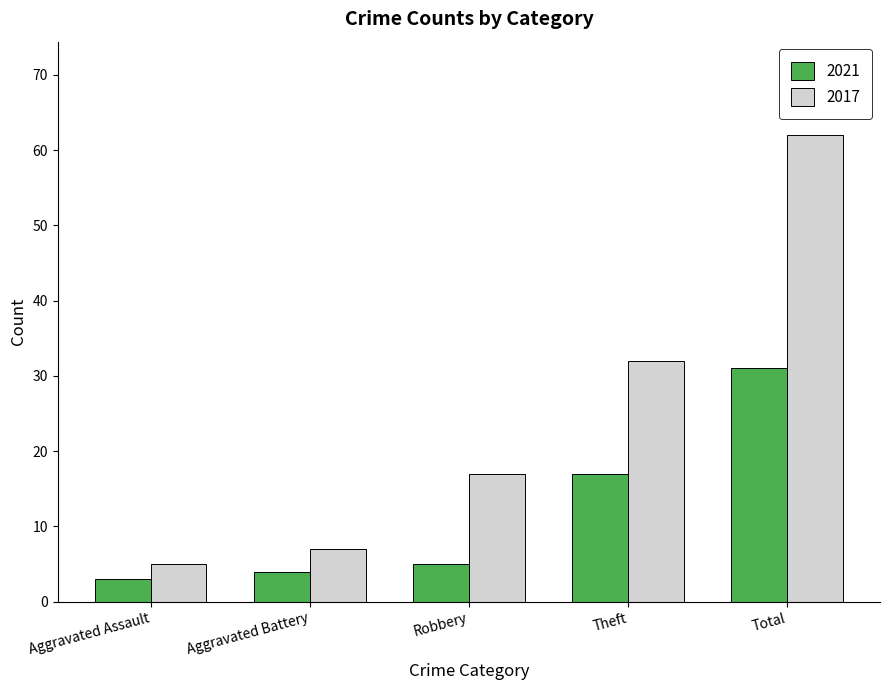

What is the difference between the 2017 values at Aggravated Battery and Robbery?

10